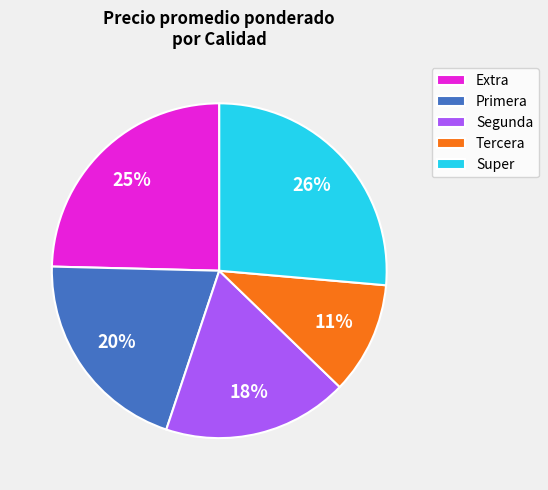

Approximately how many times larger is the value at Extra compared to Primera?

1.2